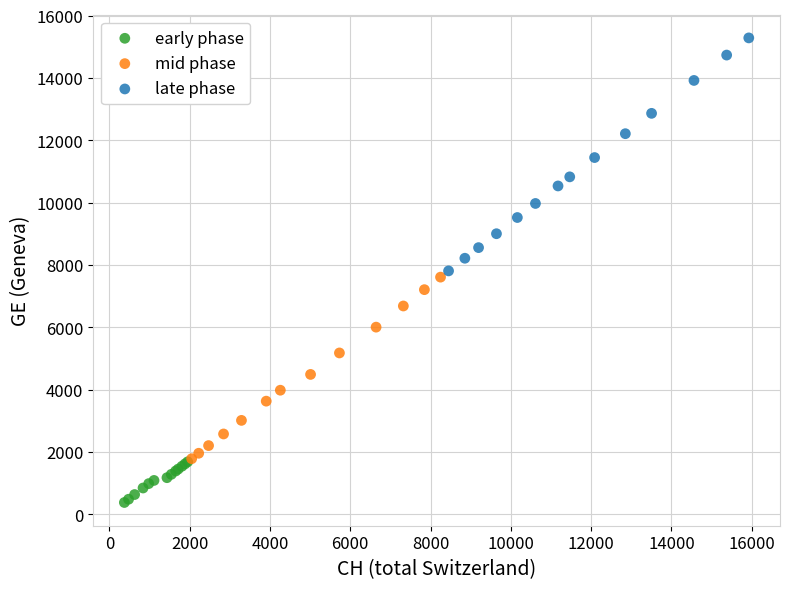

Which series reaches the minimum Y coordinate?

early phase